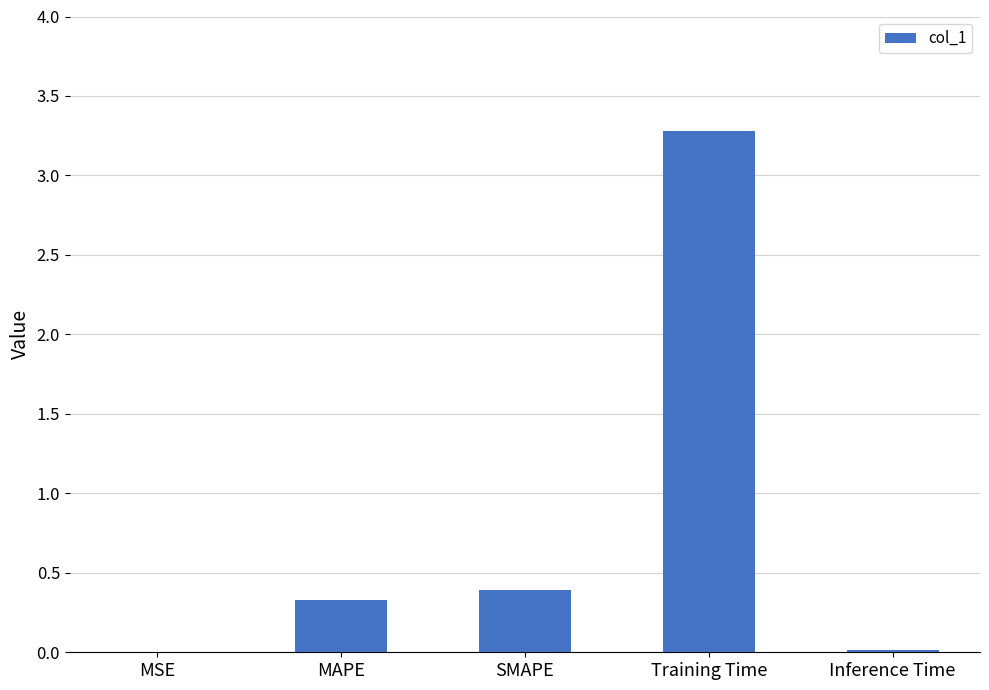

What is the change in value from MAPE to SMAPE?

+0.1